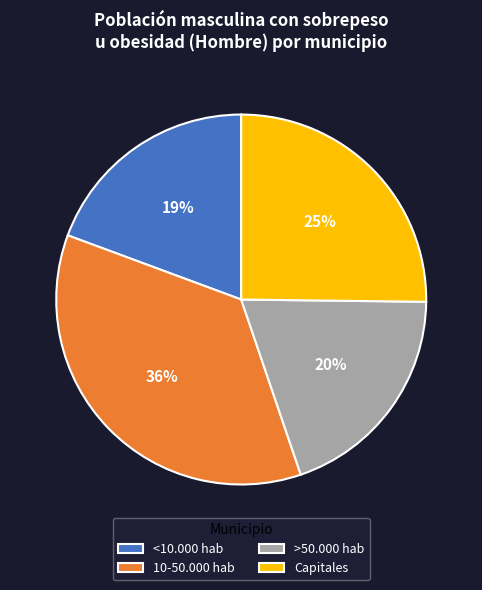

To the nearest percent, what percentage of the pie is >50.000 hab?

20%